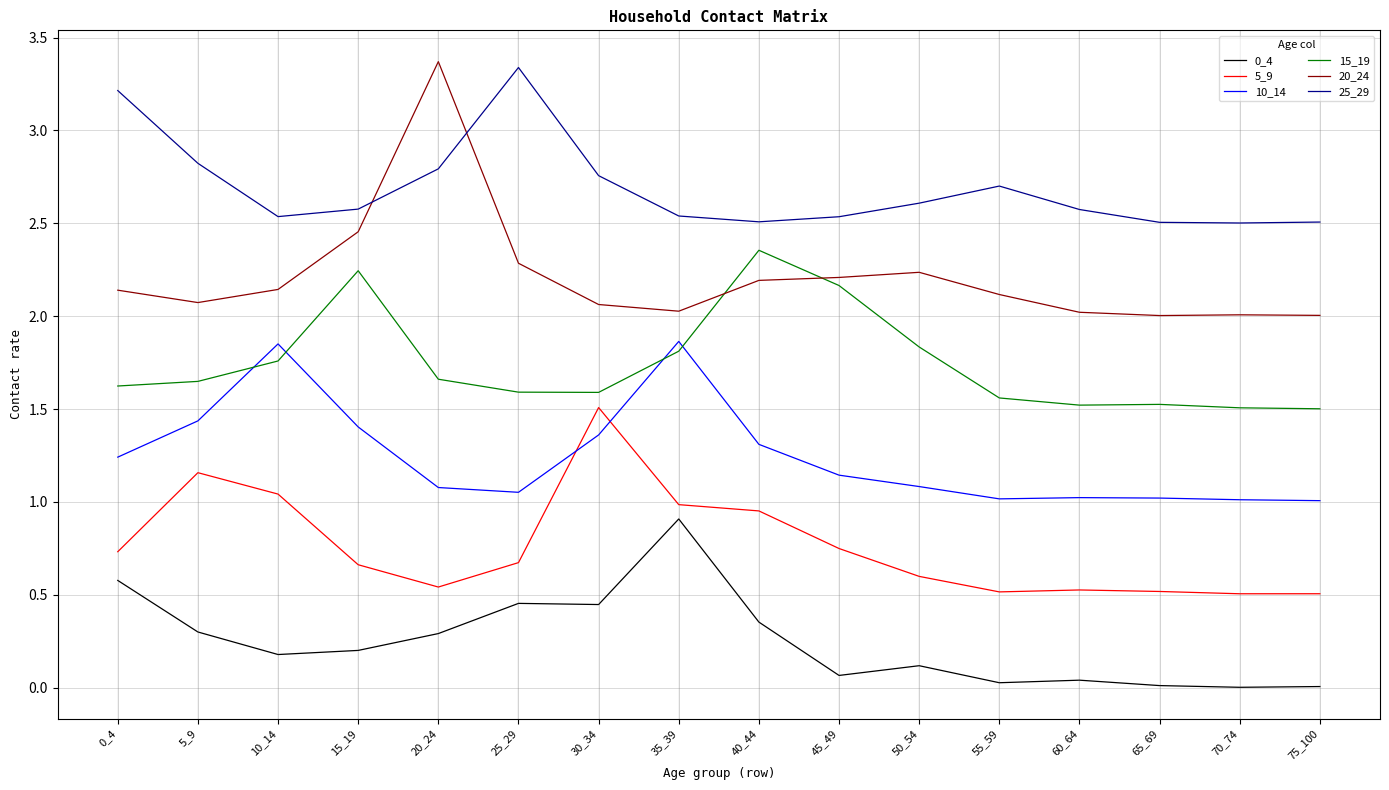

Which series has the largest range (max minus min)?

20_24